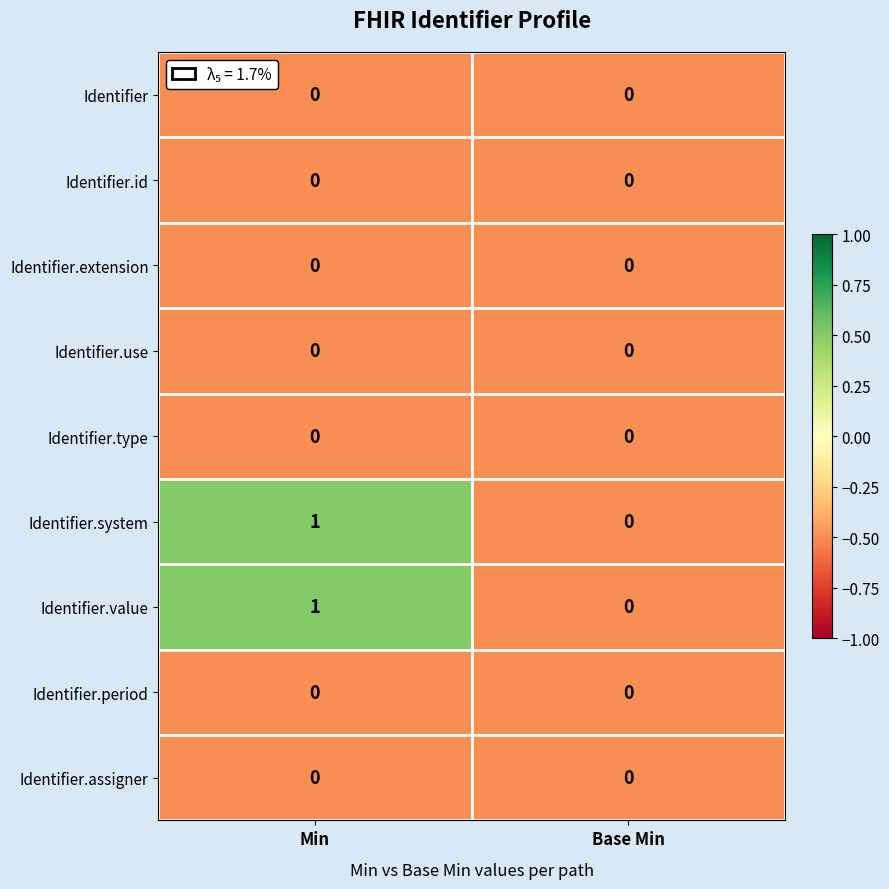

At which category is the sum across all series the highest?

Min